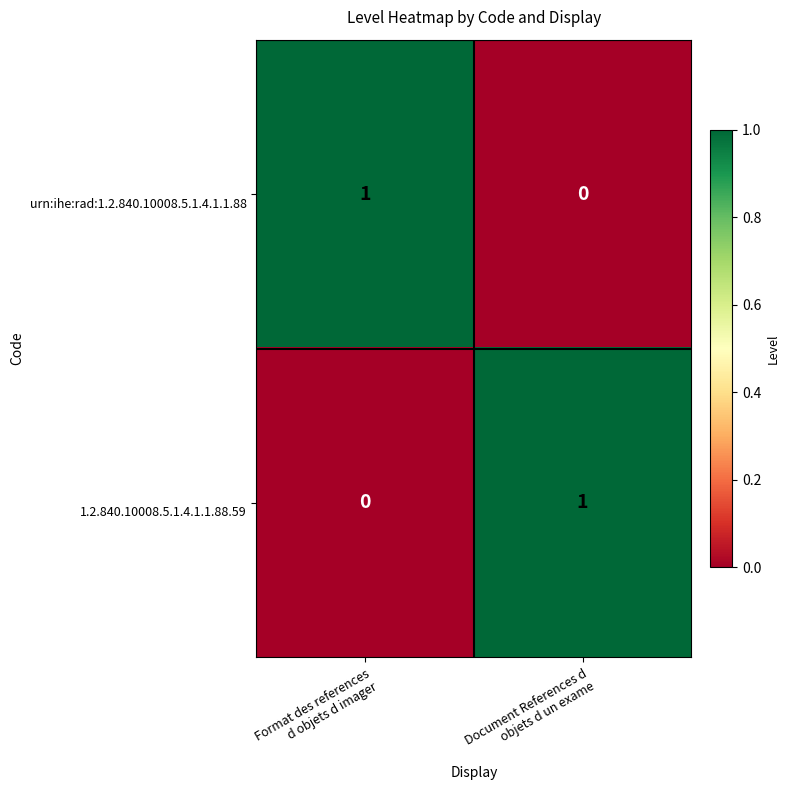

Count the number of data series in this chart.

2